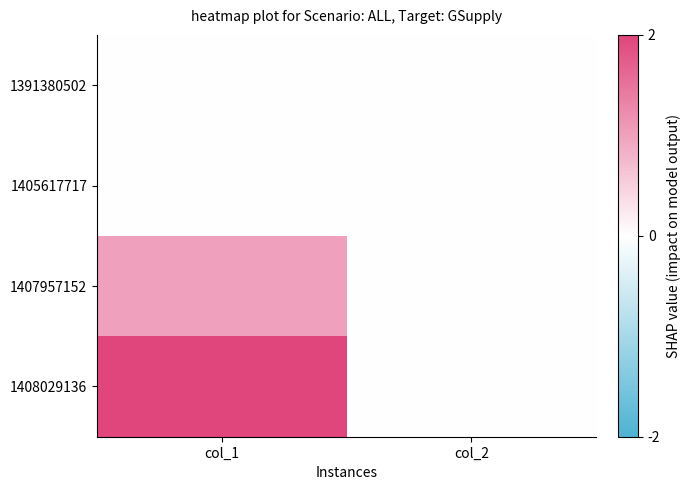

Which series has the largest total across all categories?

1408029136